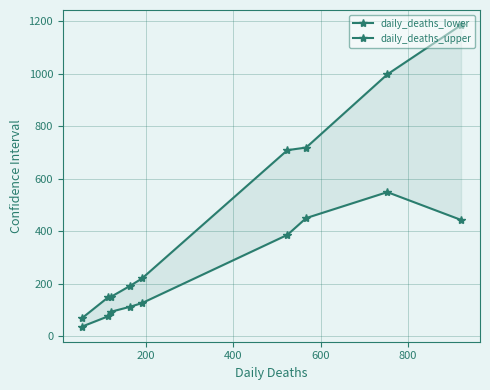

True or false: daily_deaths_lower and daily_deaths_upper intersect in this chart.

False